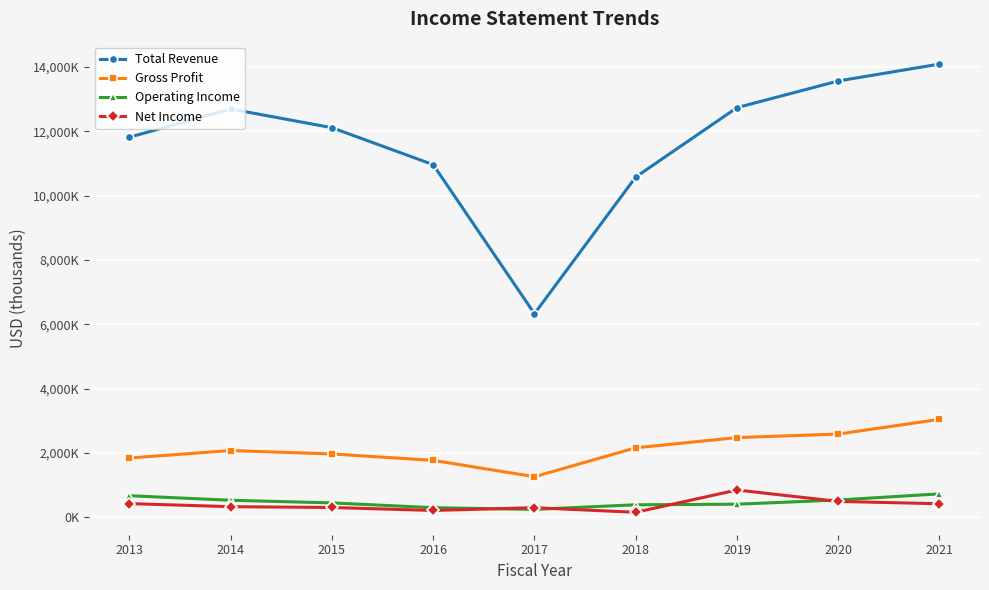

What are all the series names shown in the legend?

Total Revenue, Gross Profit, Operating Income, Net Income